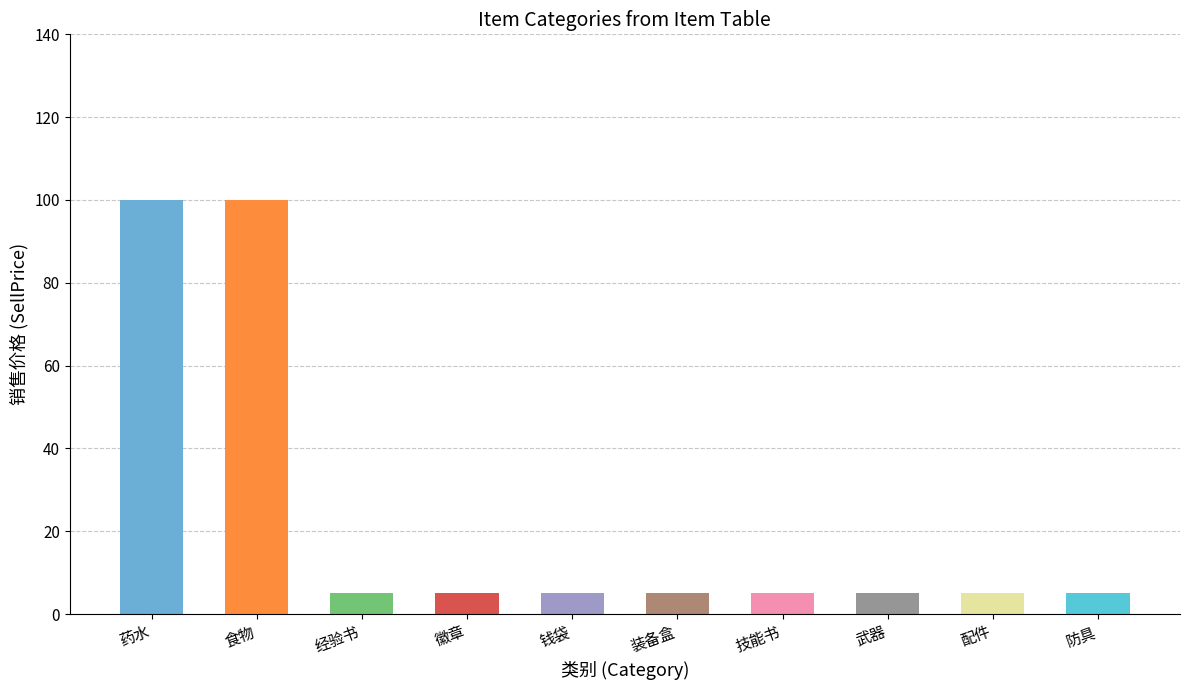

Is it true that the value at 武器 is 5?

True